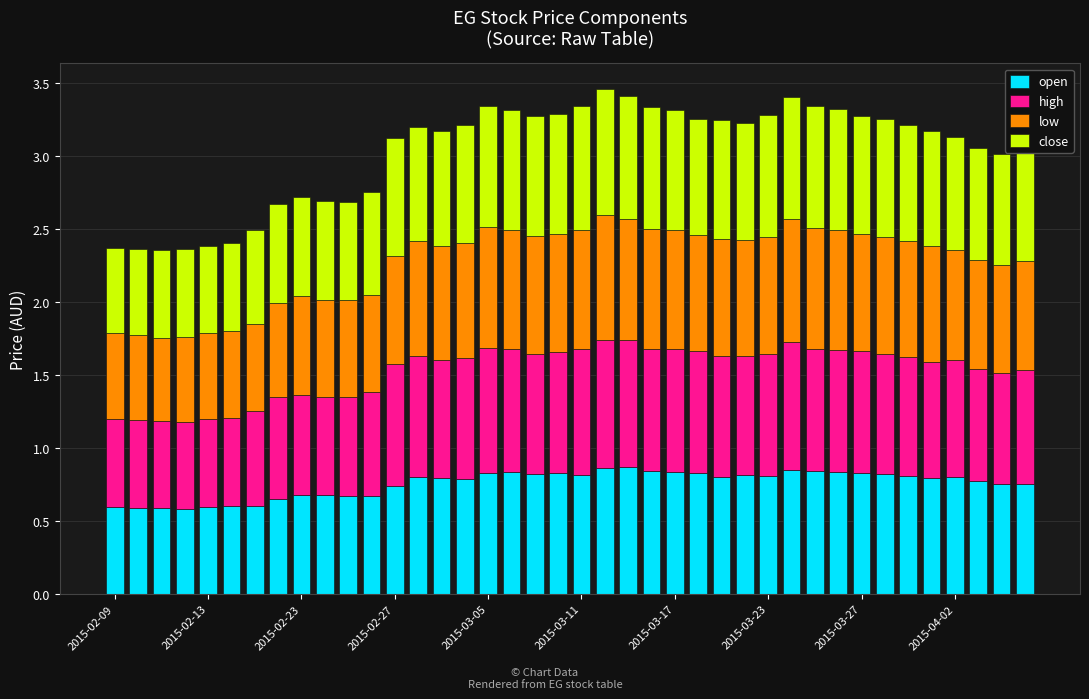

What is the sum of all open values?

30.2